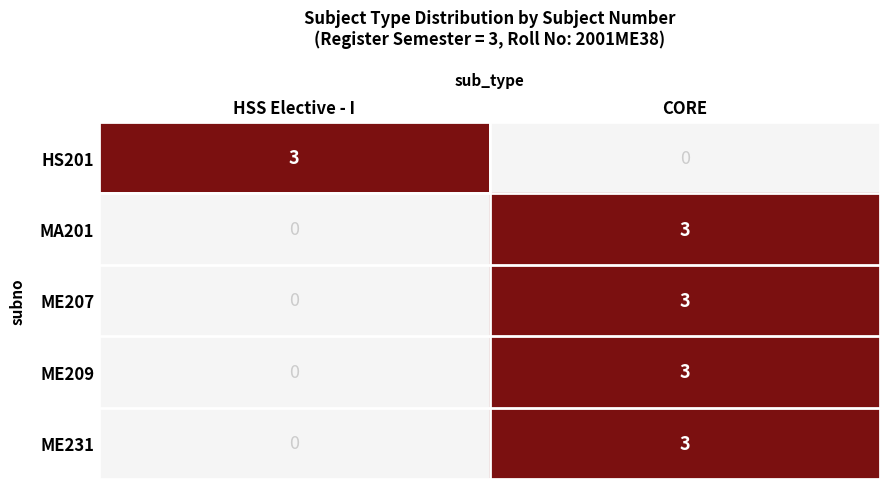

Reading left to right, extract all data points from this chart.

HS201: HSS Elective - I=3	CORE=0
MA201: HSS Elective - I=0	CORE=3
ME207: HSS Elective - I=0	CORE=3
ME209: HSS Elective - I=0	CORE=3
ME231: HSS Elective - I=0	CORE=3